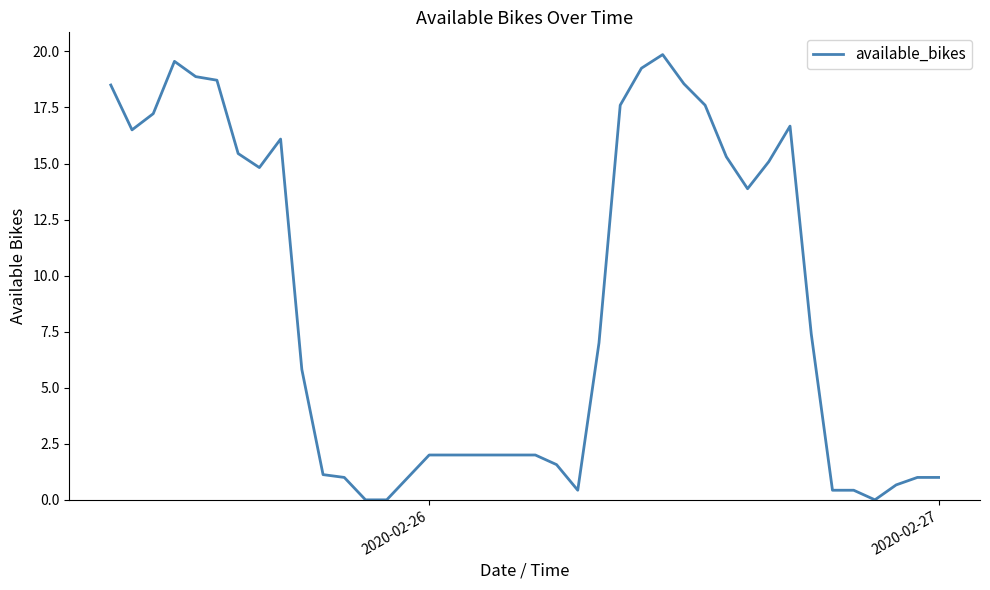

What is the maximum value shown in the chart?

19.9